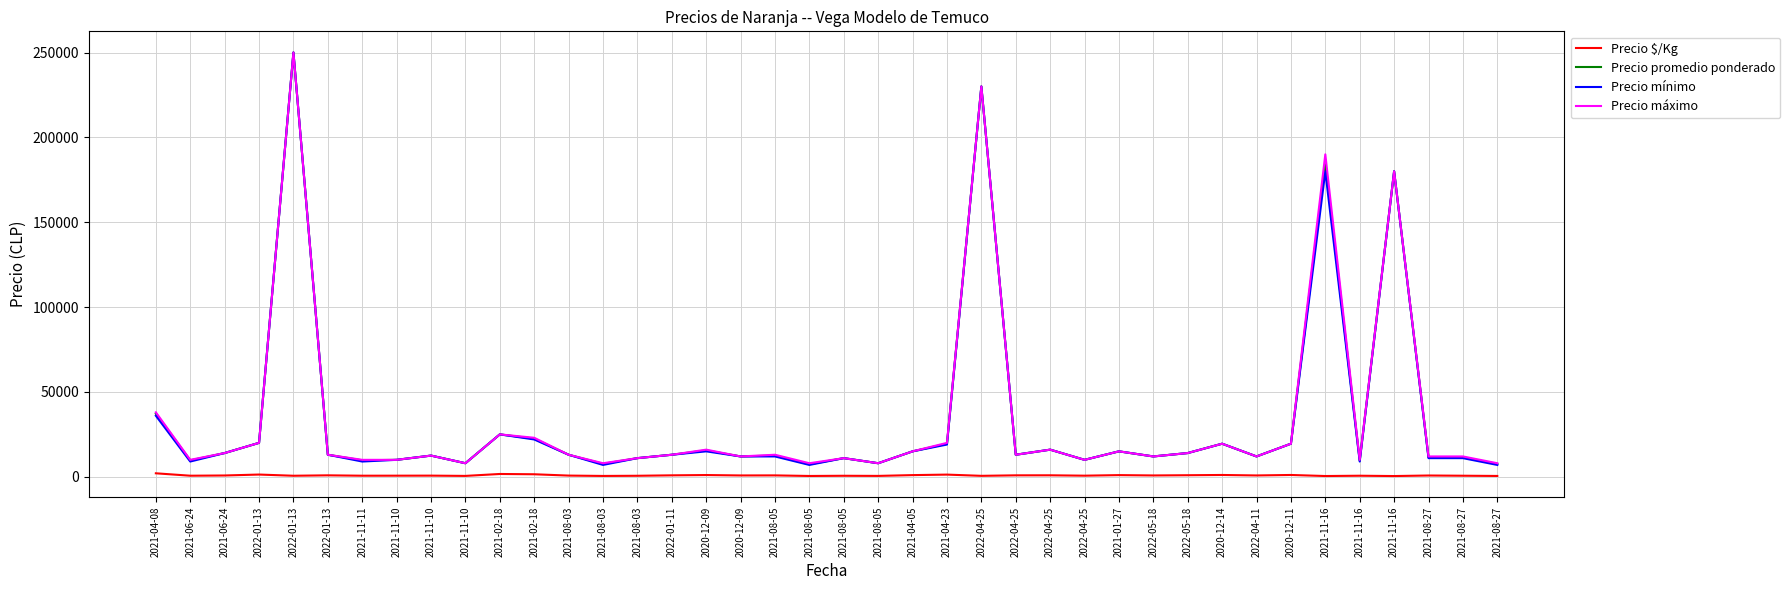

What are all the series names shown in the legend?

Precio $/Kg, Precio promedio ponderado, Precio mínimo, Precio máximo